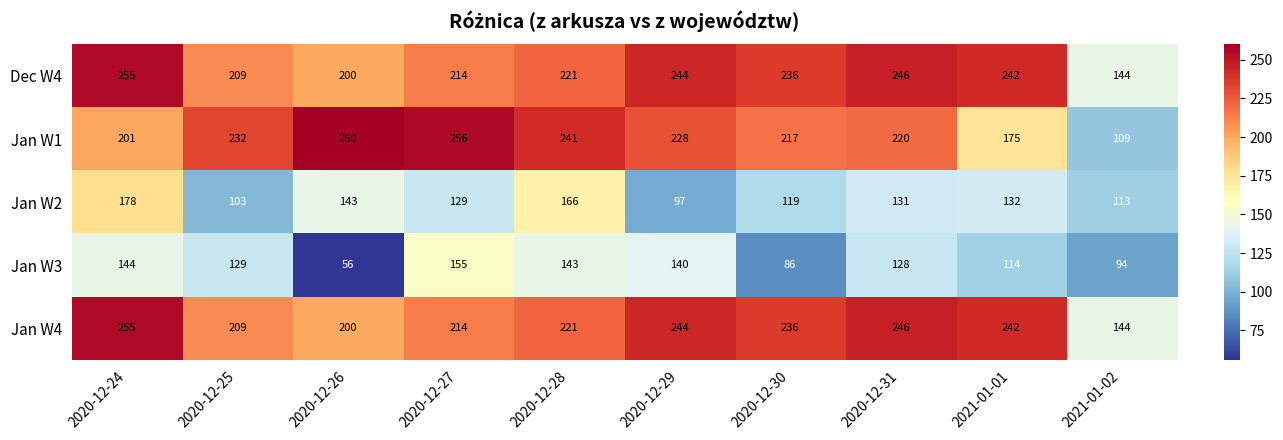

What value does the Jan W4 series have at 2020-12-24, to the nearest 50?

250